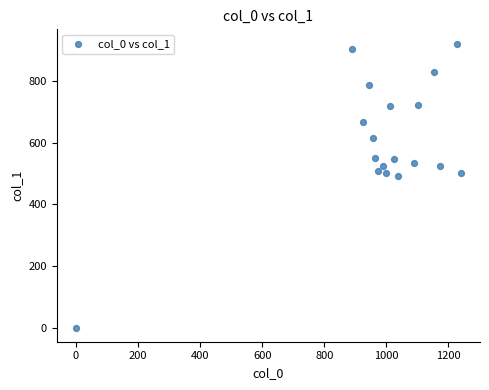

What is the range of Y values (max minus min)?

921.4